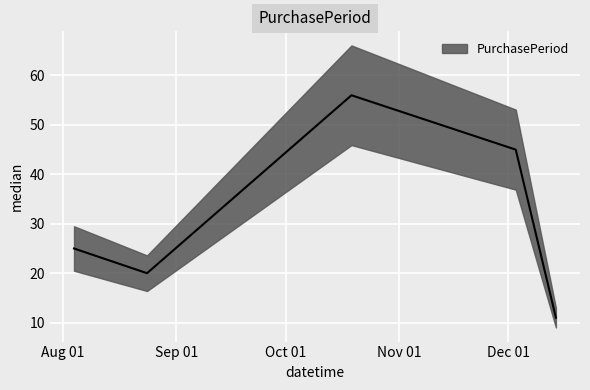

What is the value of the 4th point from the left?

45